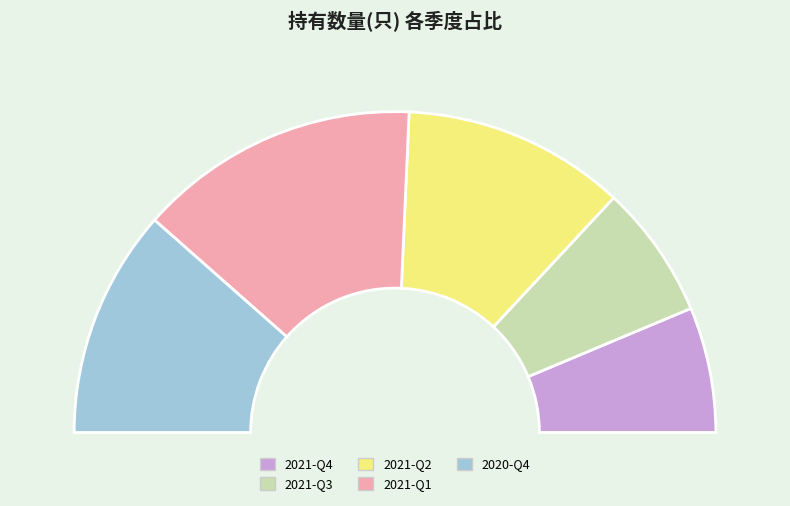

Between 2020-Q4 and 2021-Q1, which is larger?

2021-Q1